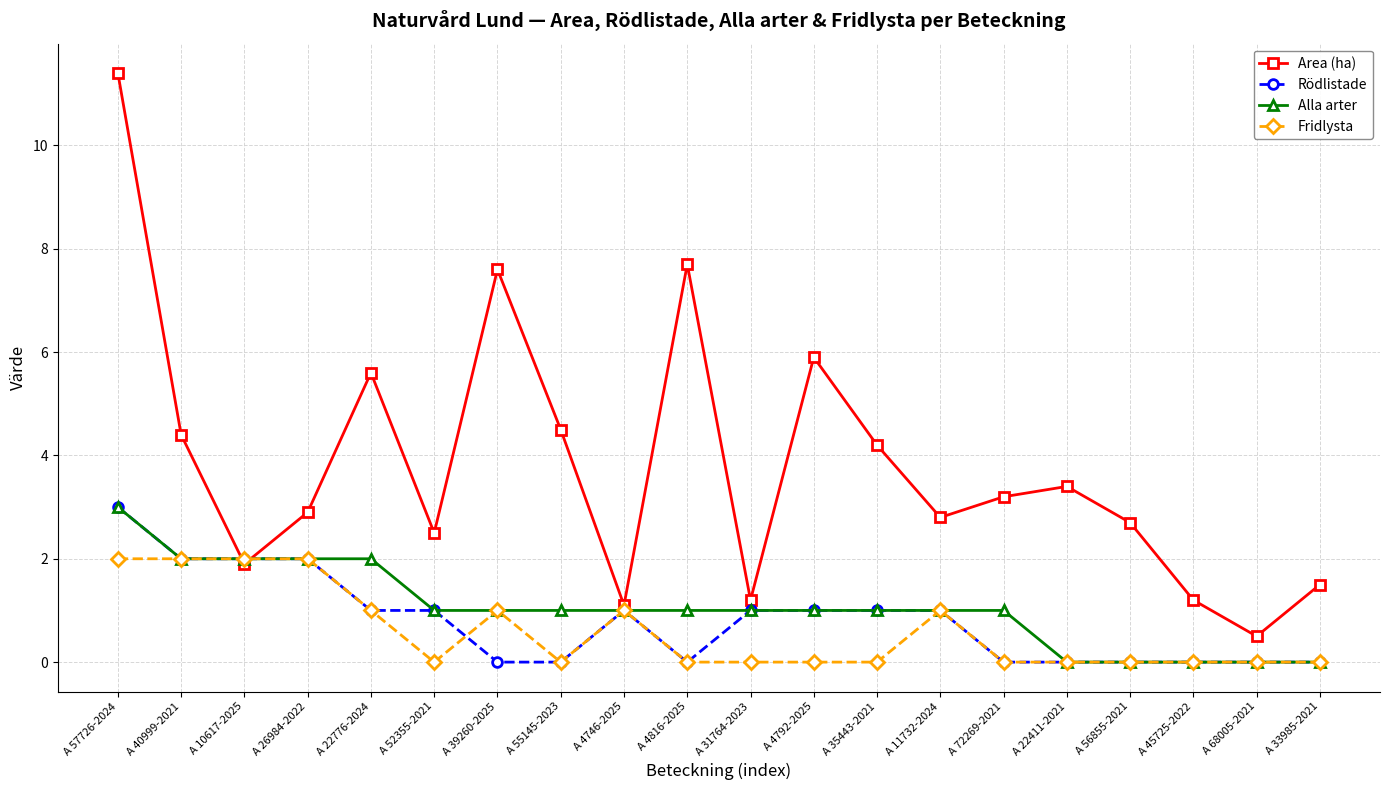

What is the difference between the maximum and minimum values in the Area (ha) series?

10.9